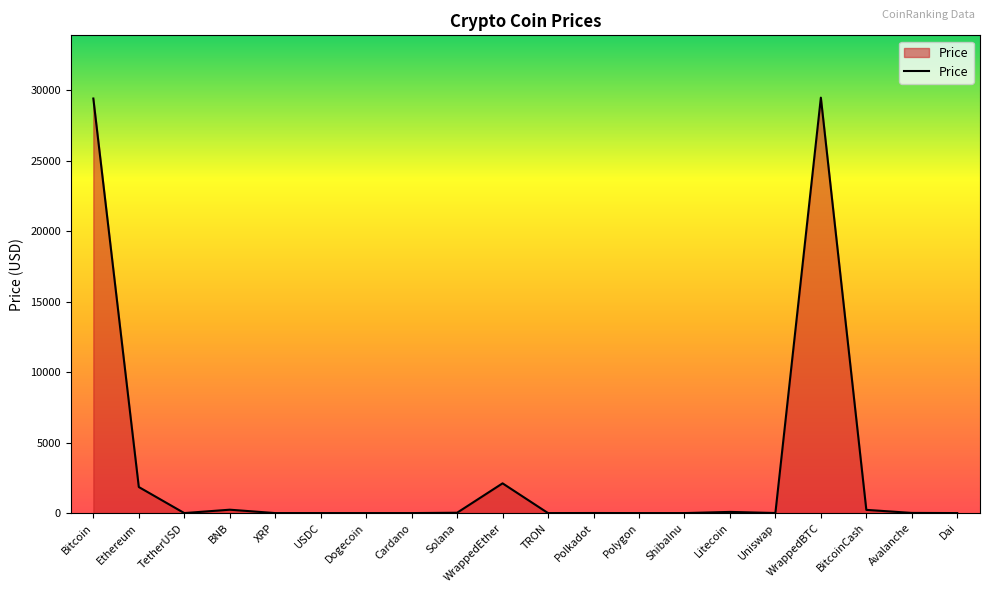

What is the change in value from Ethereum to WrappedBTC?

+27637.0